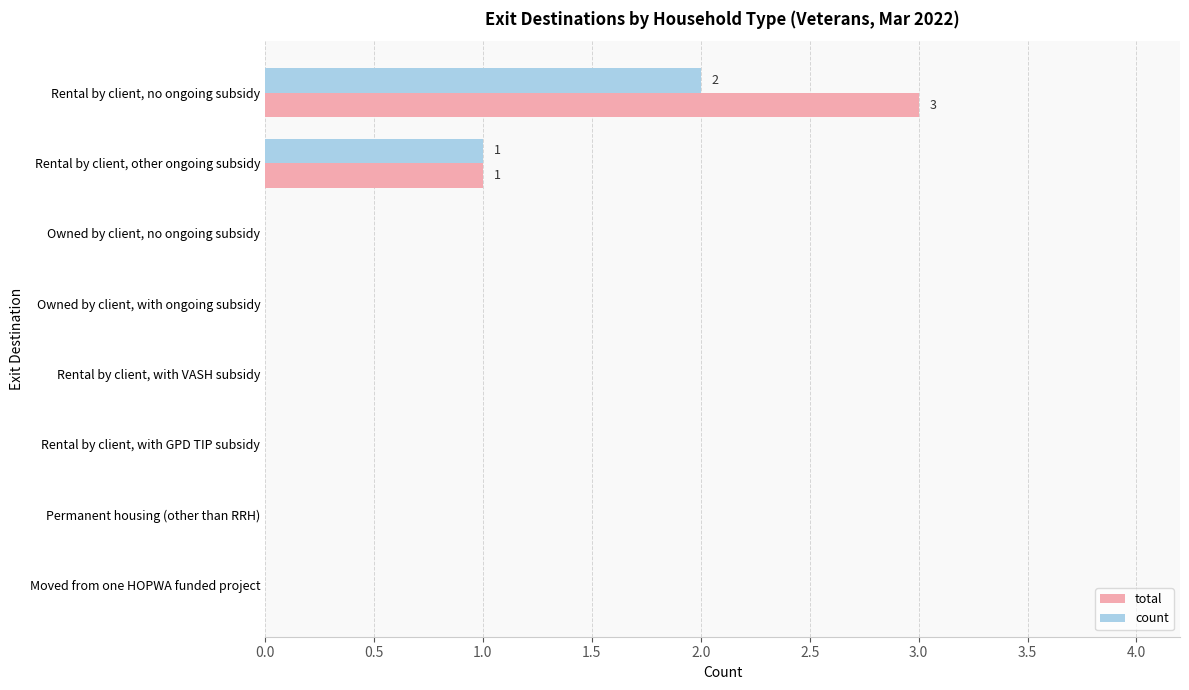

What is the maximum value for total?

3